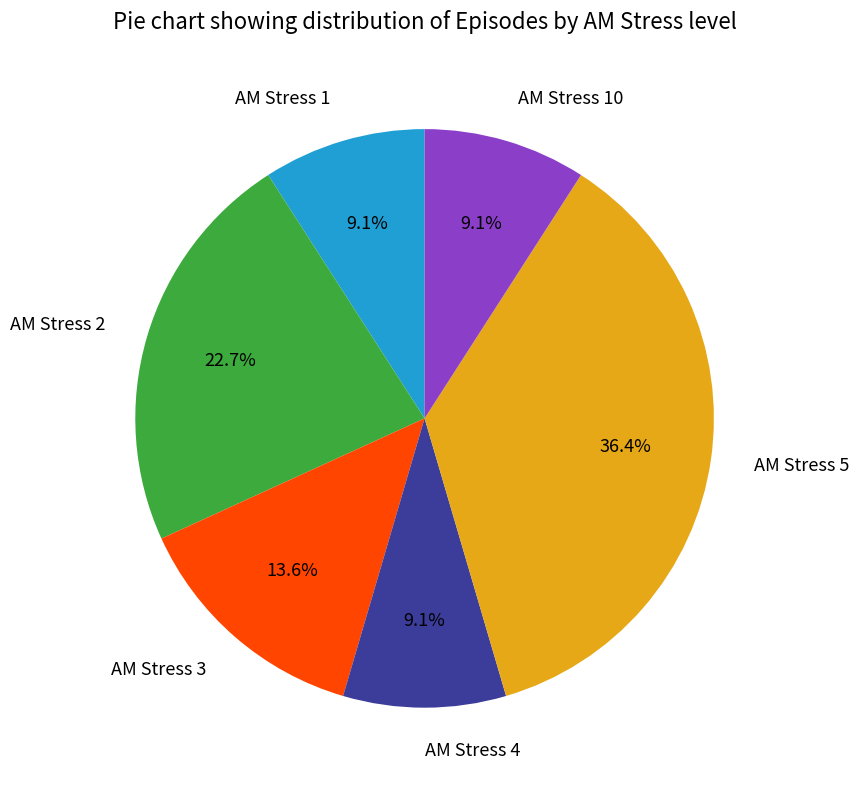

Between AM Stress 5 and AM Stress 1, which is larger?

AM Stress 5